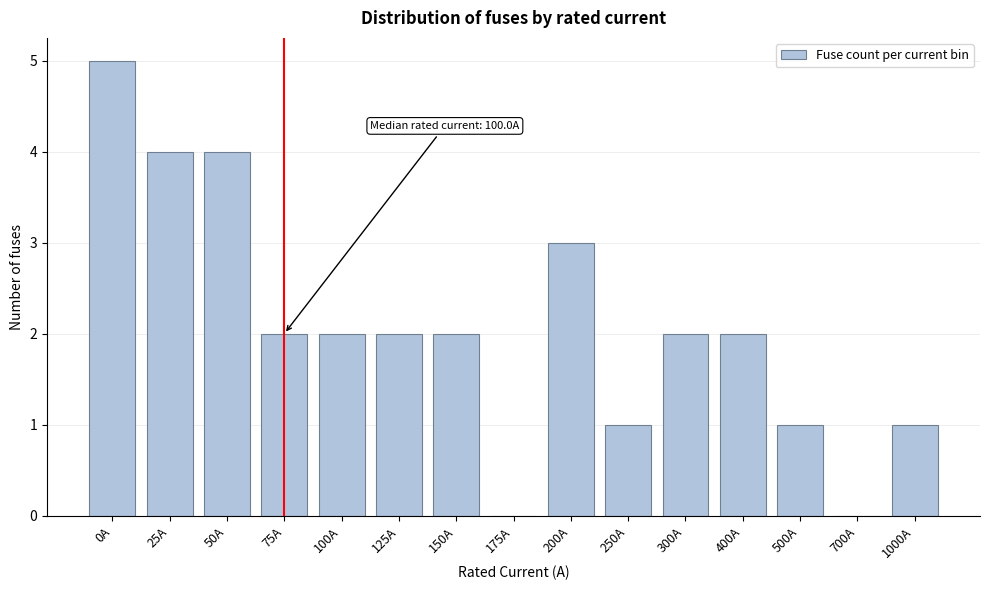

What is the ratio of the value at 400A to the value at 1000A?

2.0